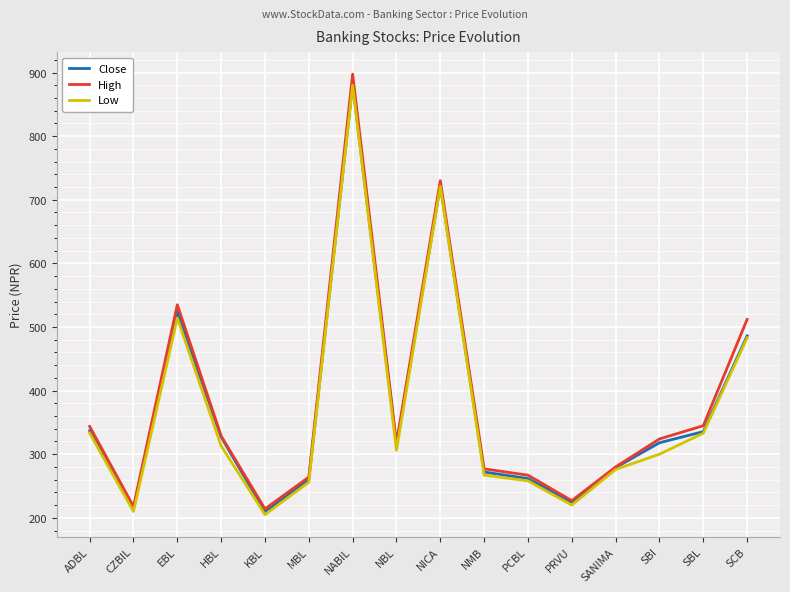

What is the spread (max minus min) of values at EBL?

21.0